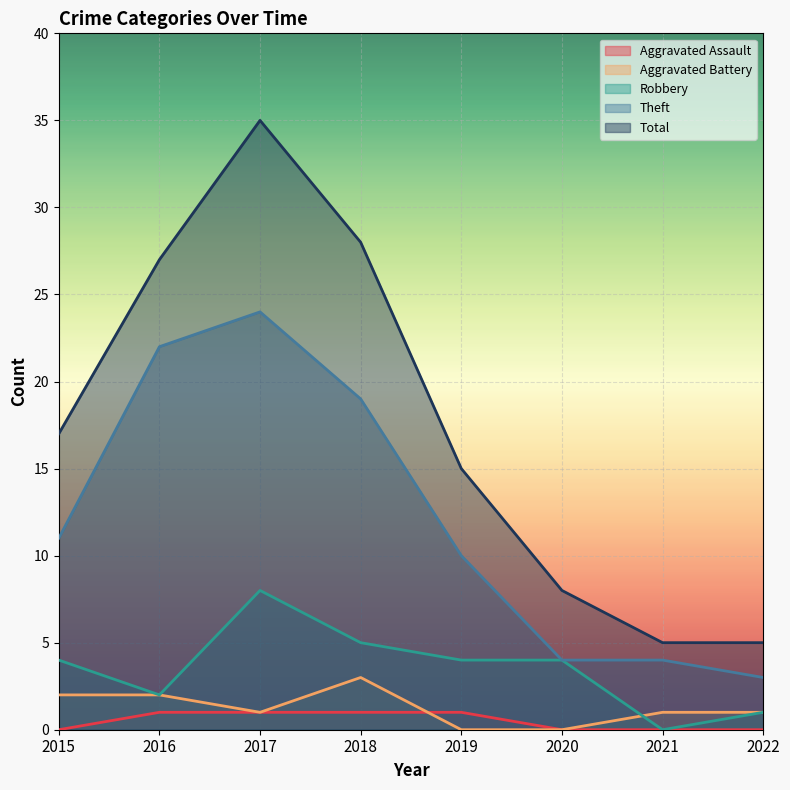

What is the greatest value displayed?

35